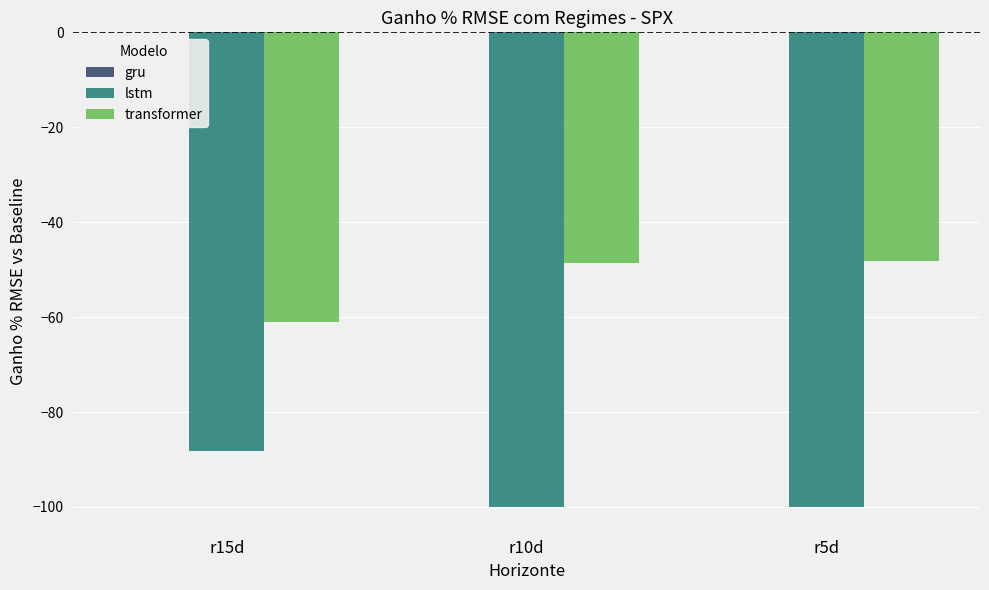

Which series has the largest total across all categories?

transformer